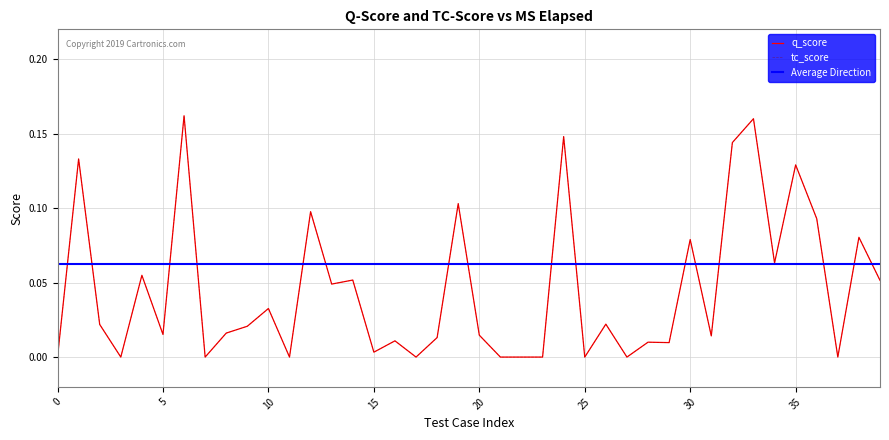

Where is the first local maximum for tc_score?

5